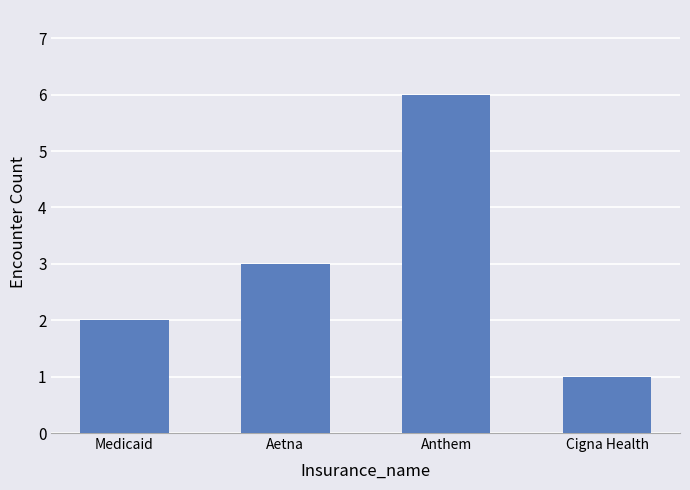

What is the maximum value shown in the chart?

6